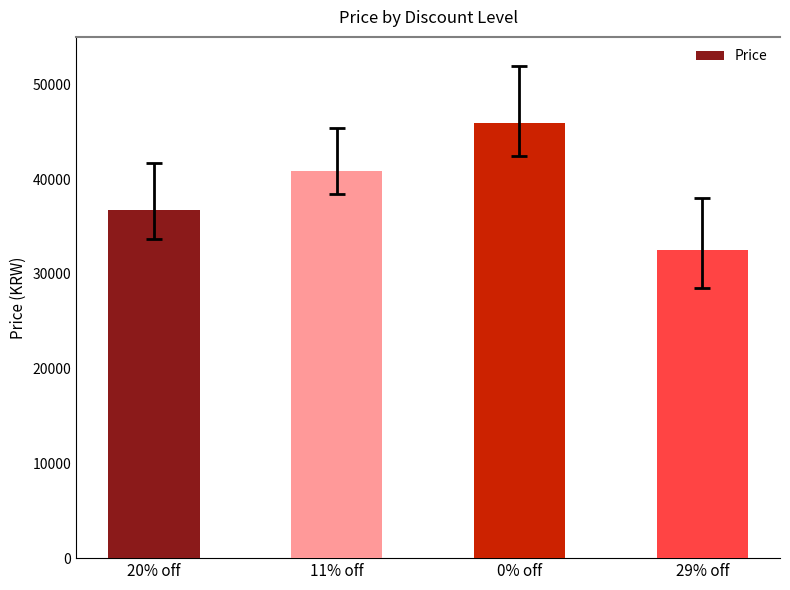

Which has a higher value, 20% off or 11% off?

11% off